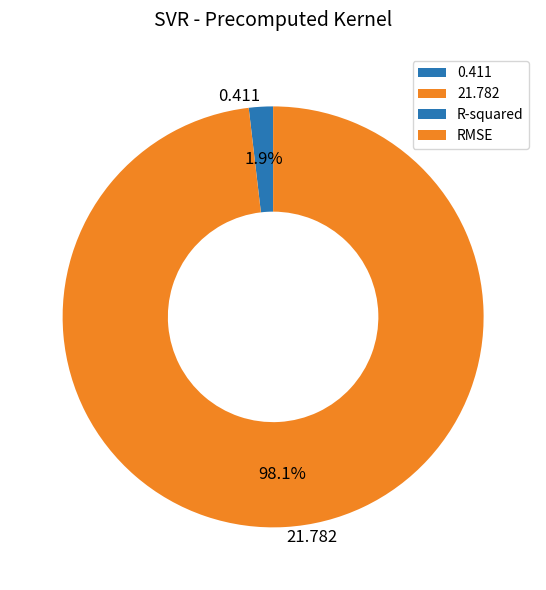

Count the number of slices in the pie.

2